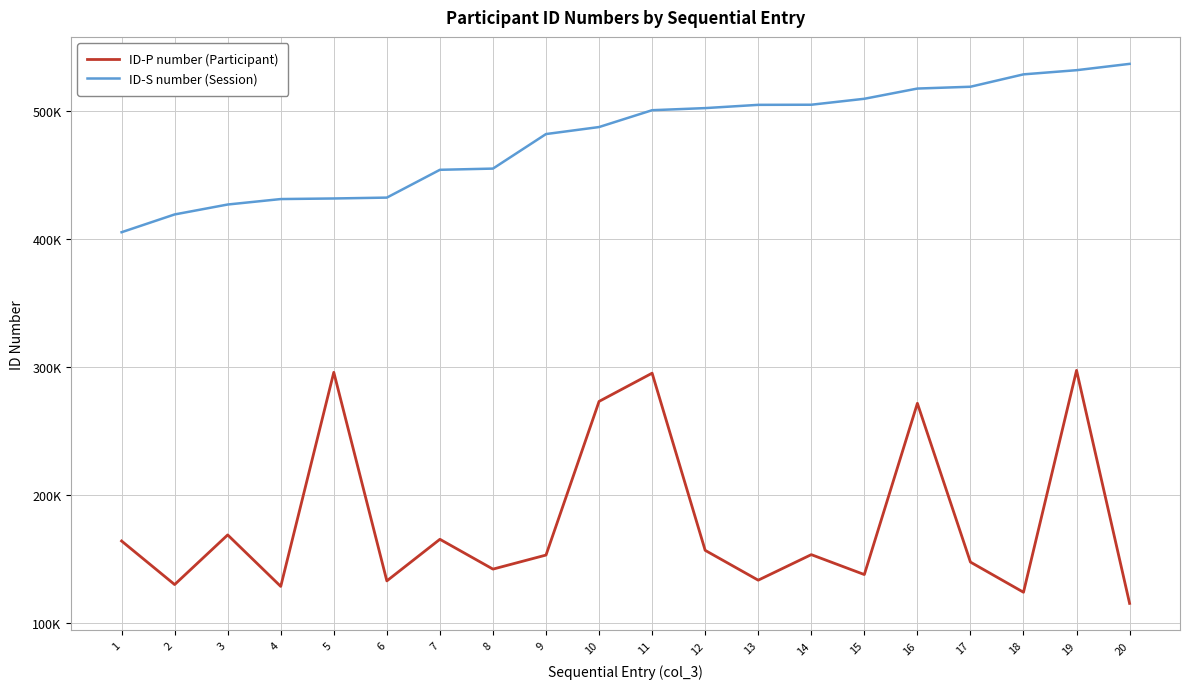

Which series has the largest total across all categories?

ID-S number (Session)